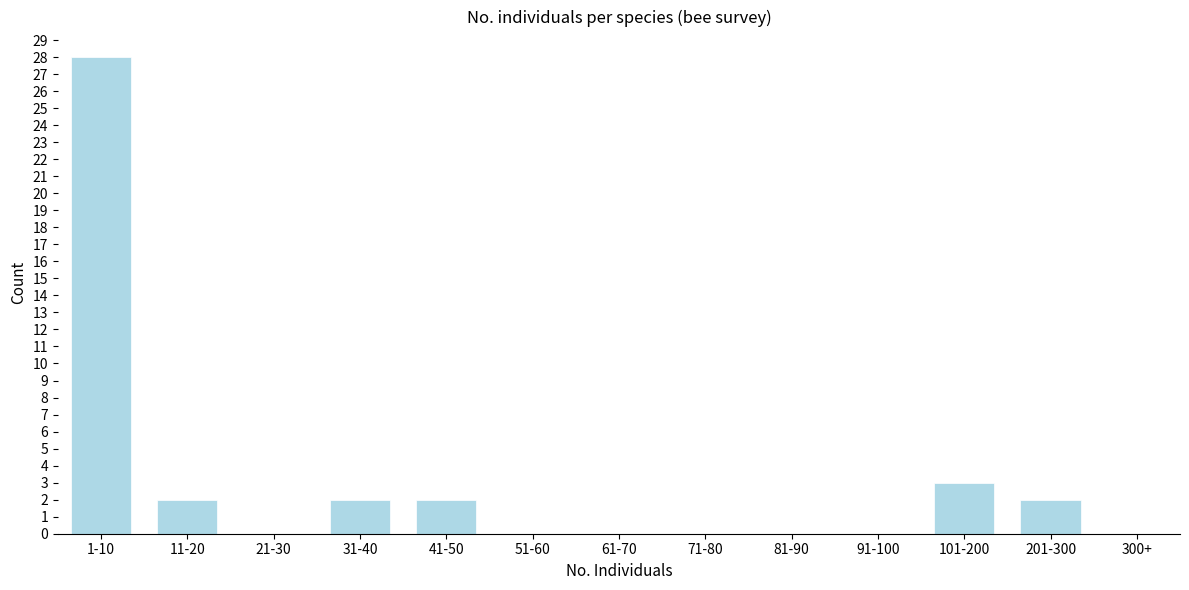

Reading left to right, extract all data points from this chart.

1-10=28	11-20=2	21-30=0	31-40=2	41-50=2	51-60=0	61-70=0	71-80=0	81-90=0	91-100=0	101-200=3	201-300=2	300+=0